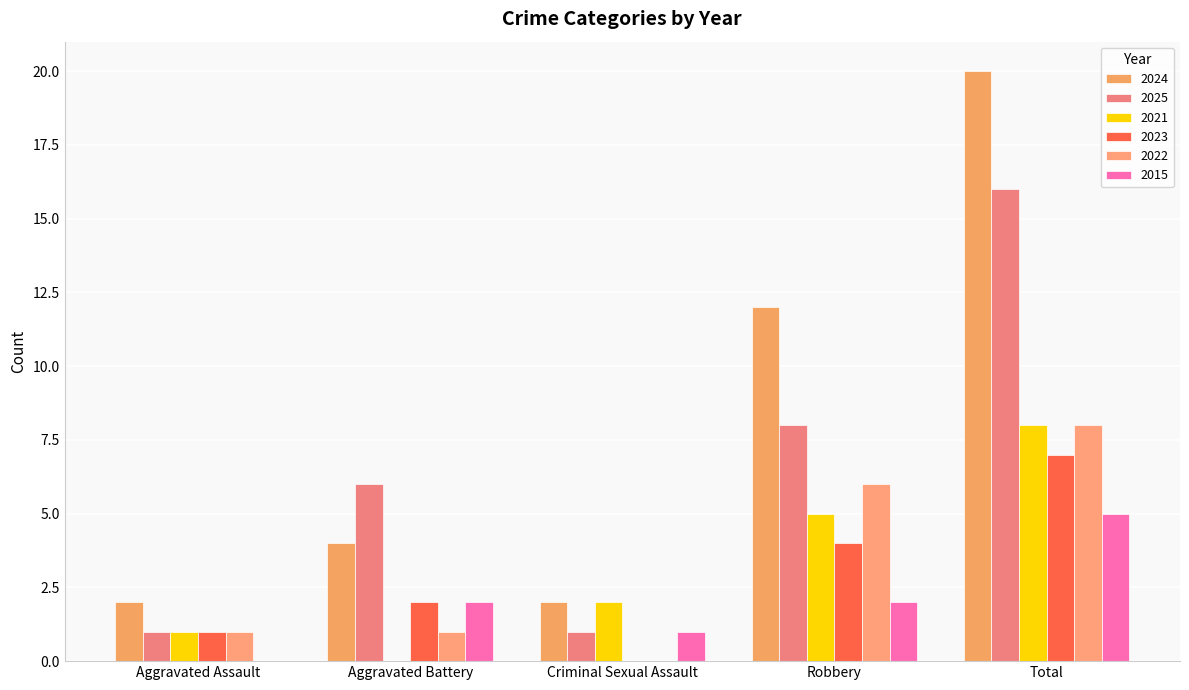

Which series has the largest range (max minus min)?

2024